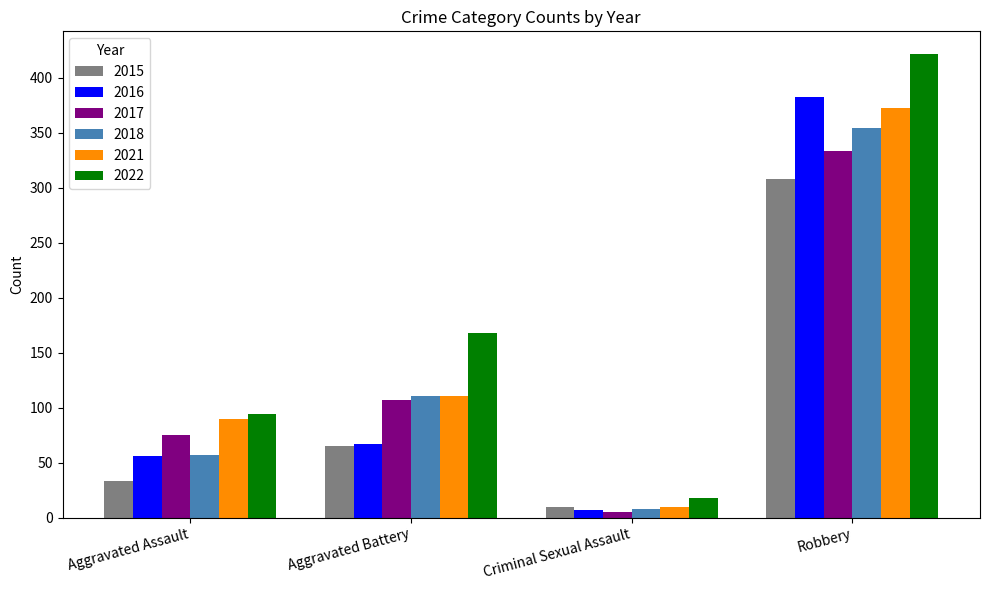

Is the value of 2022 at Criminal Sexual Assault greater than the value of 2017 at Aggravated Battery?

No